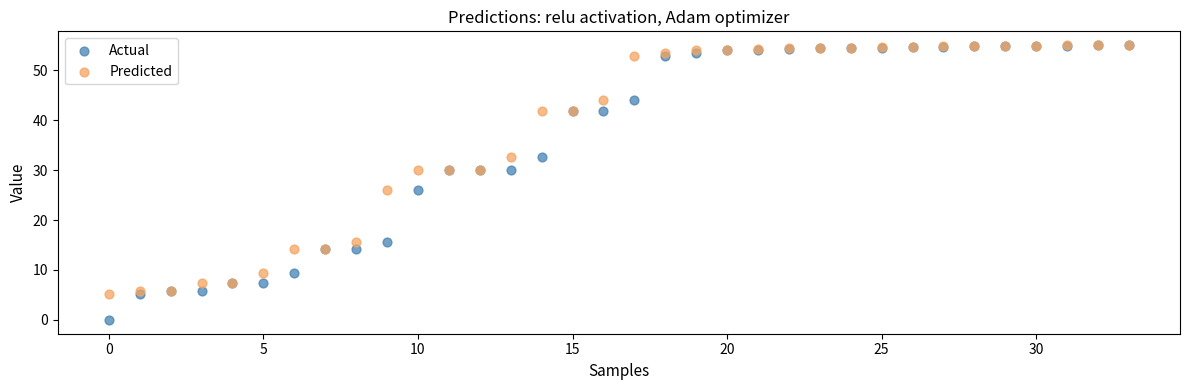

What are all the series names shown in the legend?

Actual, Predicted